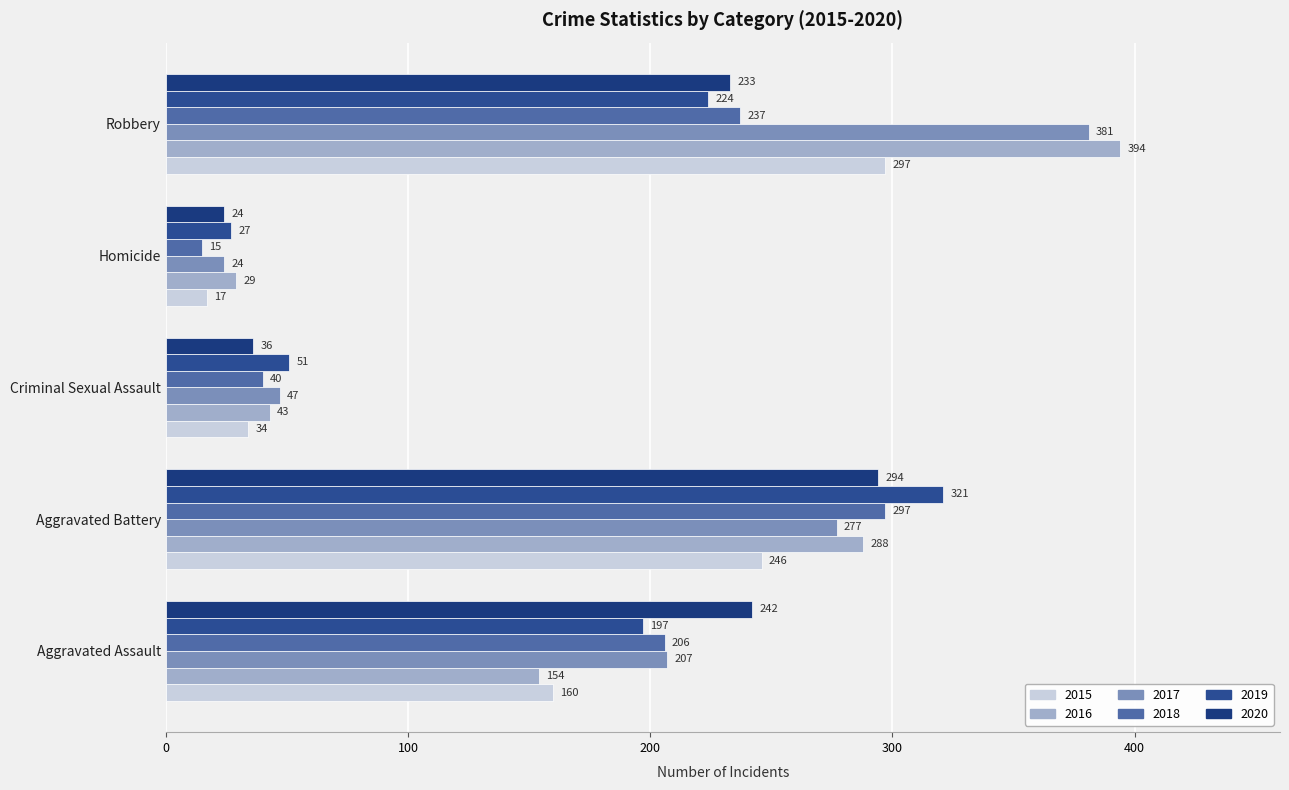

Which series has the largest total across all categories?

2017